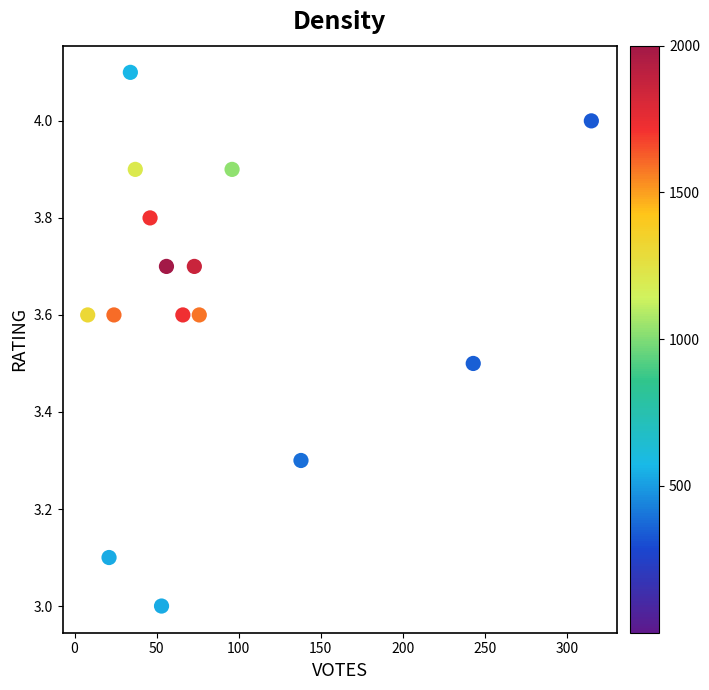

What is the range of X values (max minus min)?

307.0